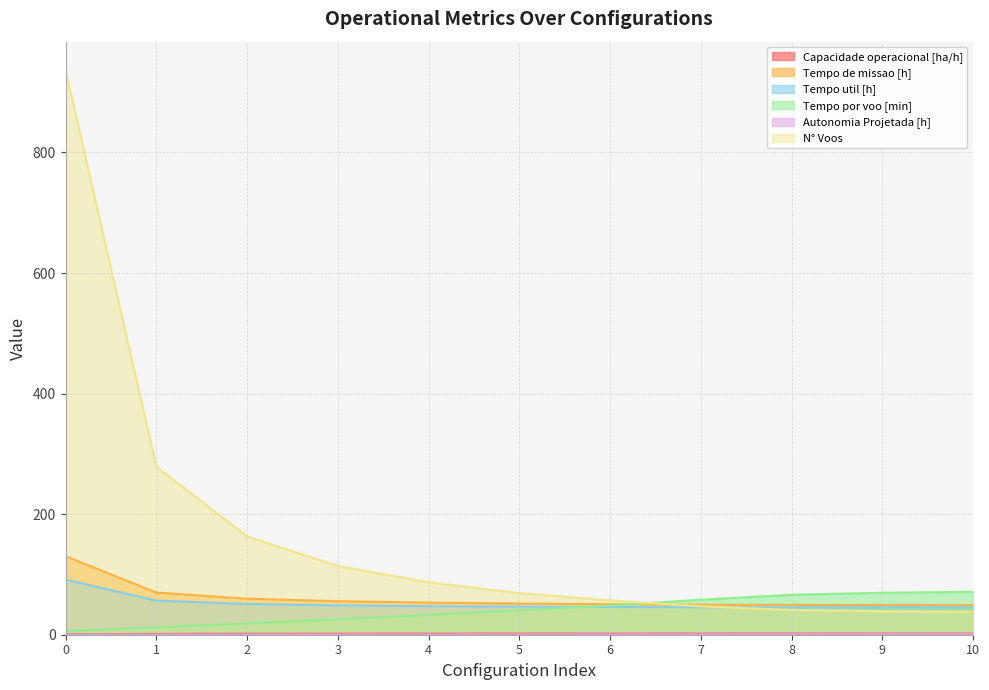

Which has a higher value, 6 or 0?

6